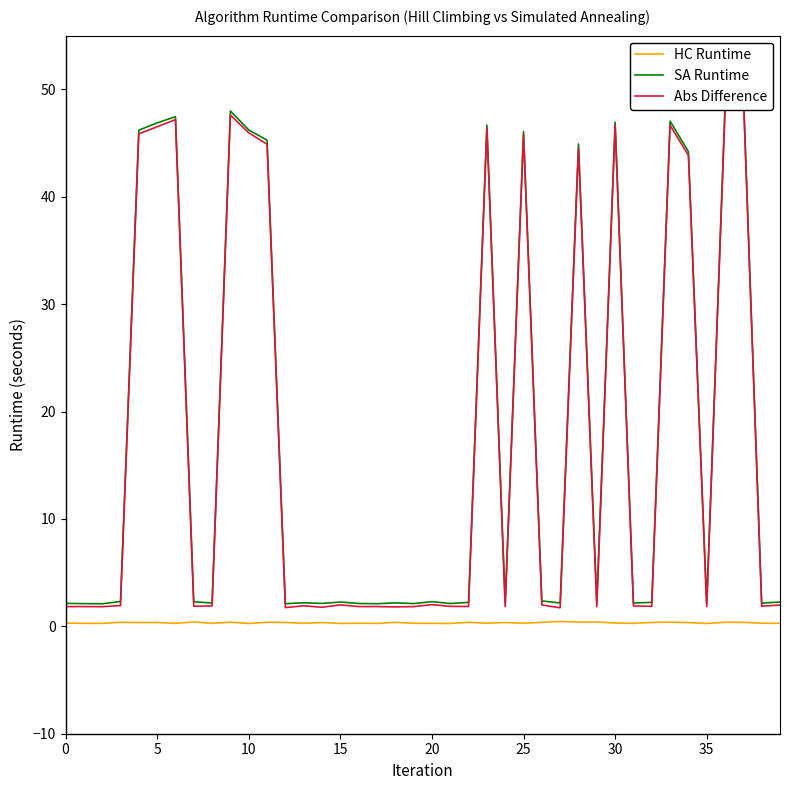

What value does the SA Runtime series have at 18?

2.2